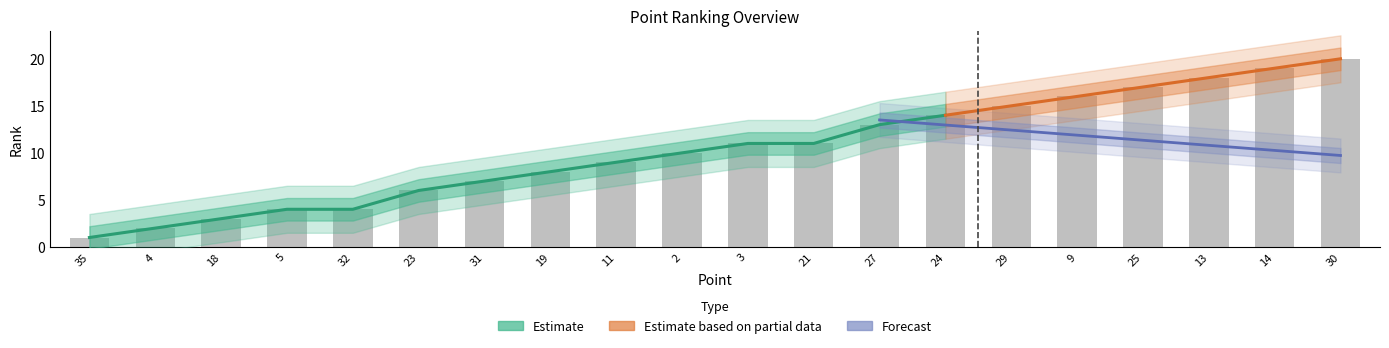

Which category has the lowest value across all series?

35